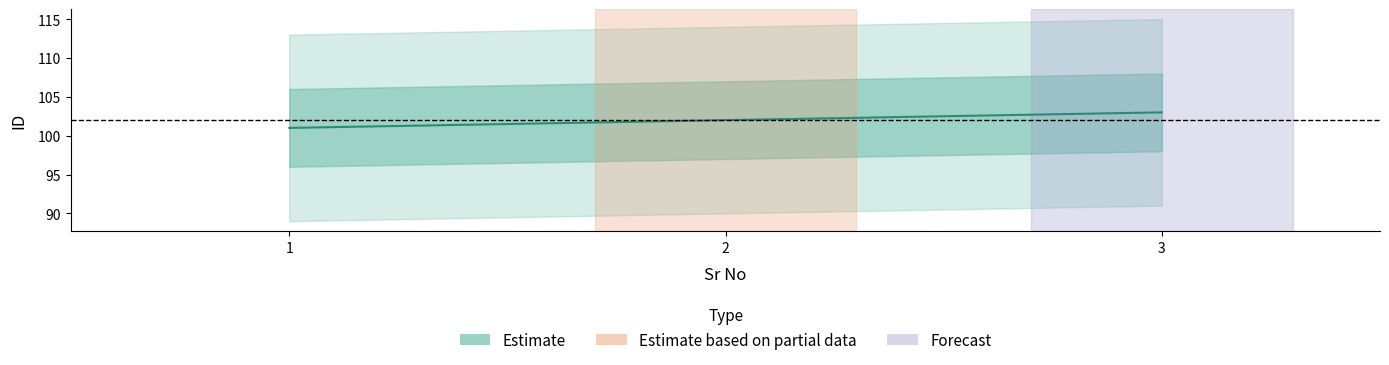

The value at 1 is 101. True or false?

True